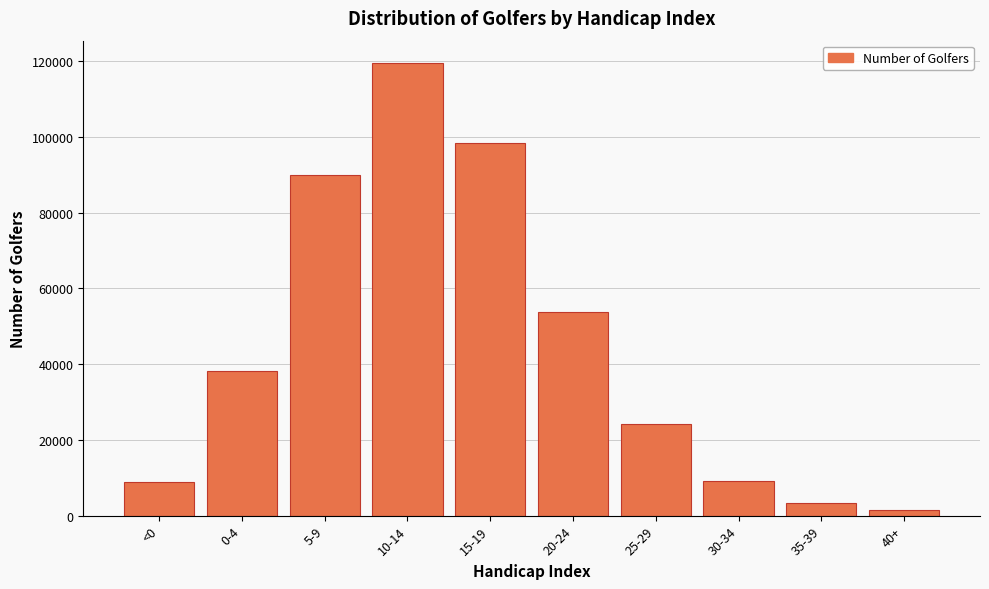

Approximately how many times larger is the value at 5-9 compared to <0?

10.1